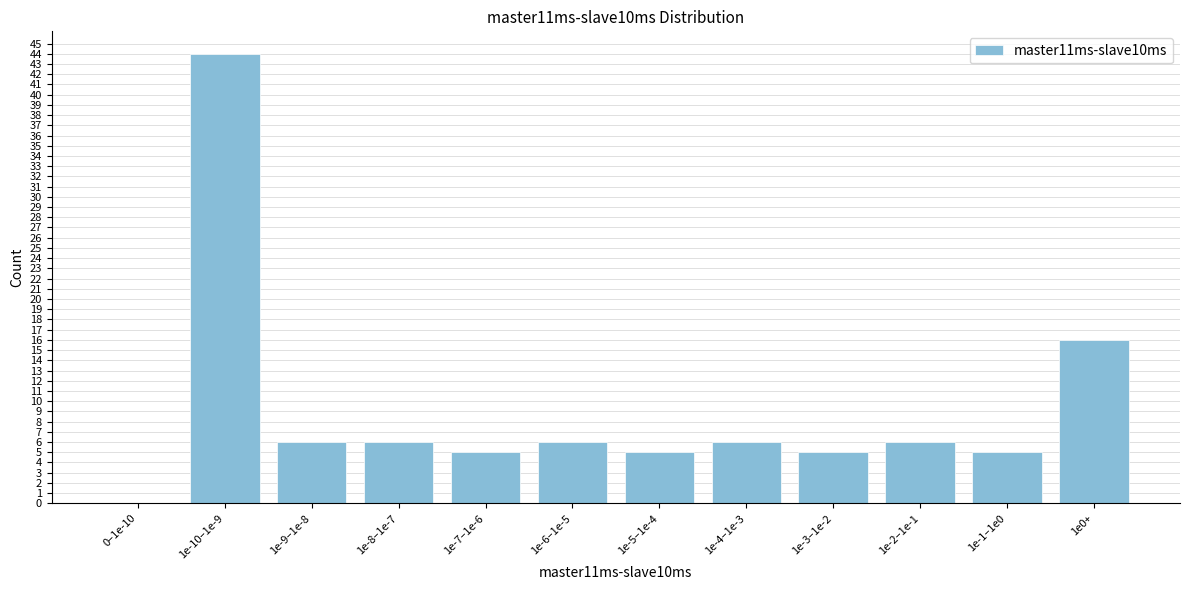

Reading left to right, list all the values displayed in this chart.

0–1e-10=0	1e-10–1e-9=44	1e-9–1e-8=6	1e-8–1e-7=6	1e-7–1e-6=5	1e-6–1e-5=6	1e-5–1e-4=5	1e-4–1e-3=6	1e-3–1e-2=5	1e-2–1e-1=6	1e-1–1e0=5	1e0+=16